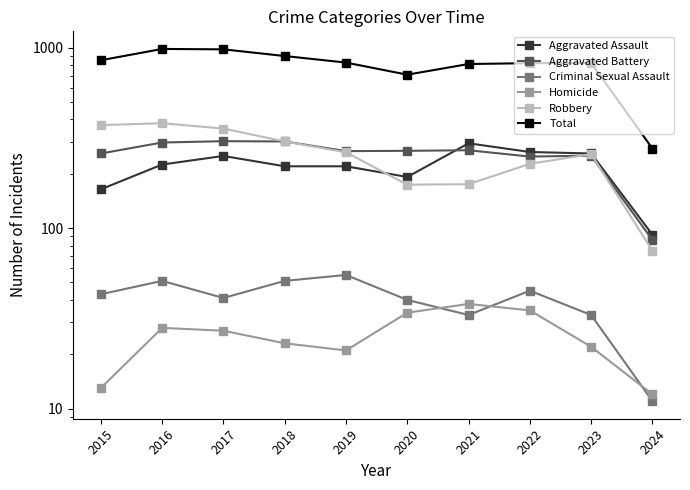

How many lines are shown in the chart?

6